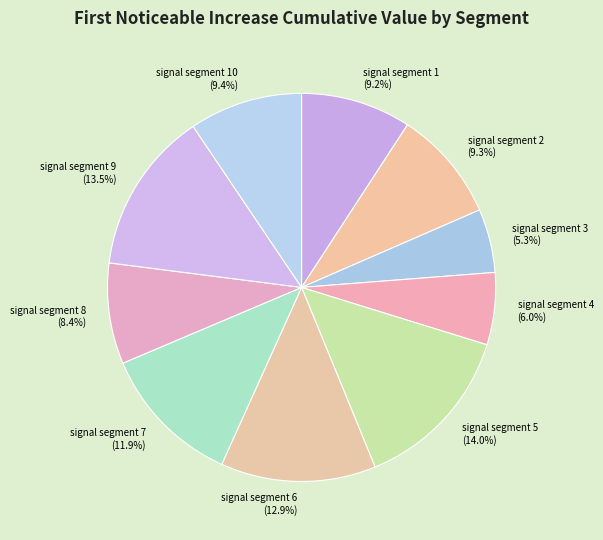

Is it true that signal segment 5 is 14% of the pie?

True